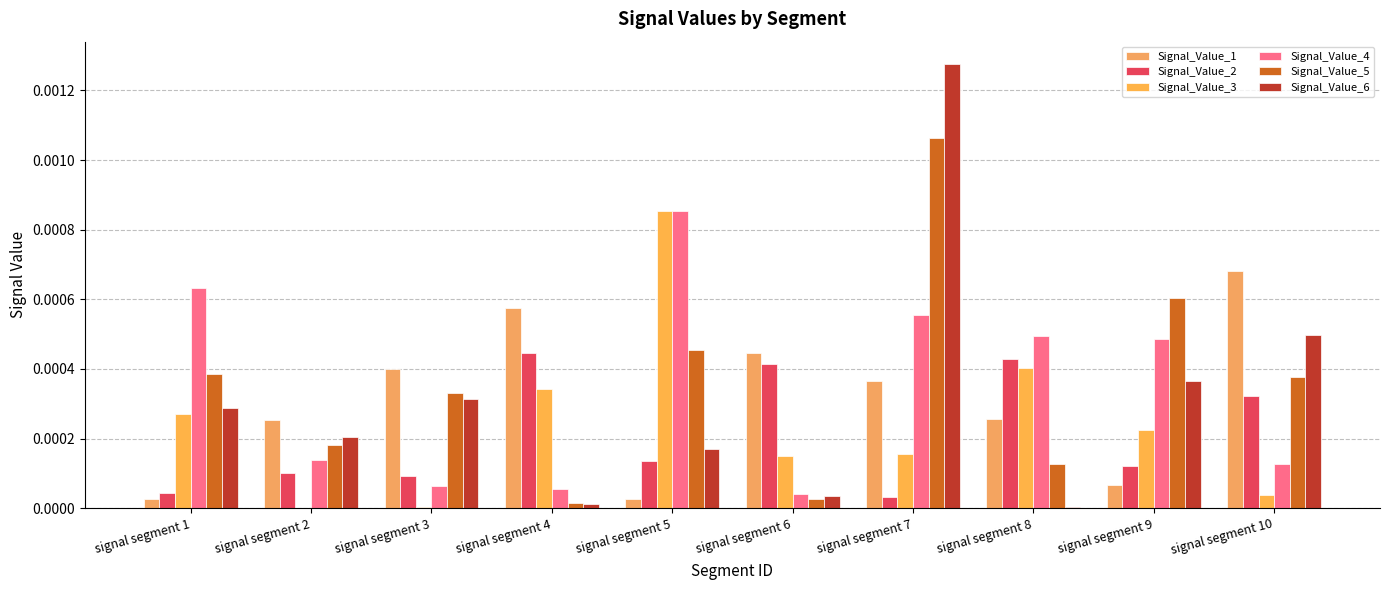

Which series changed the most between signal segment 4 and signal segment 5?

Signal_Value_4